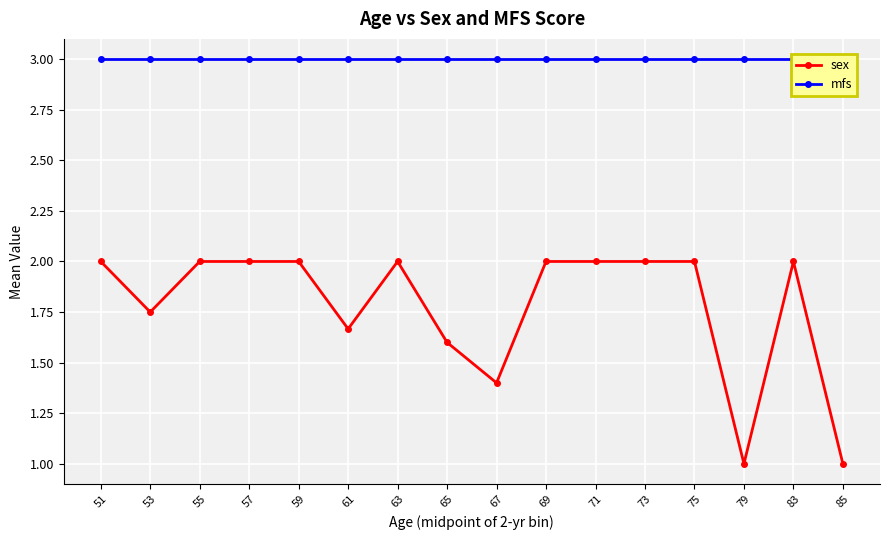

True or false: mfs has more than 1 interior local peaks.

False